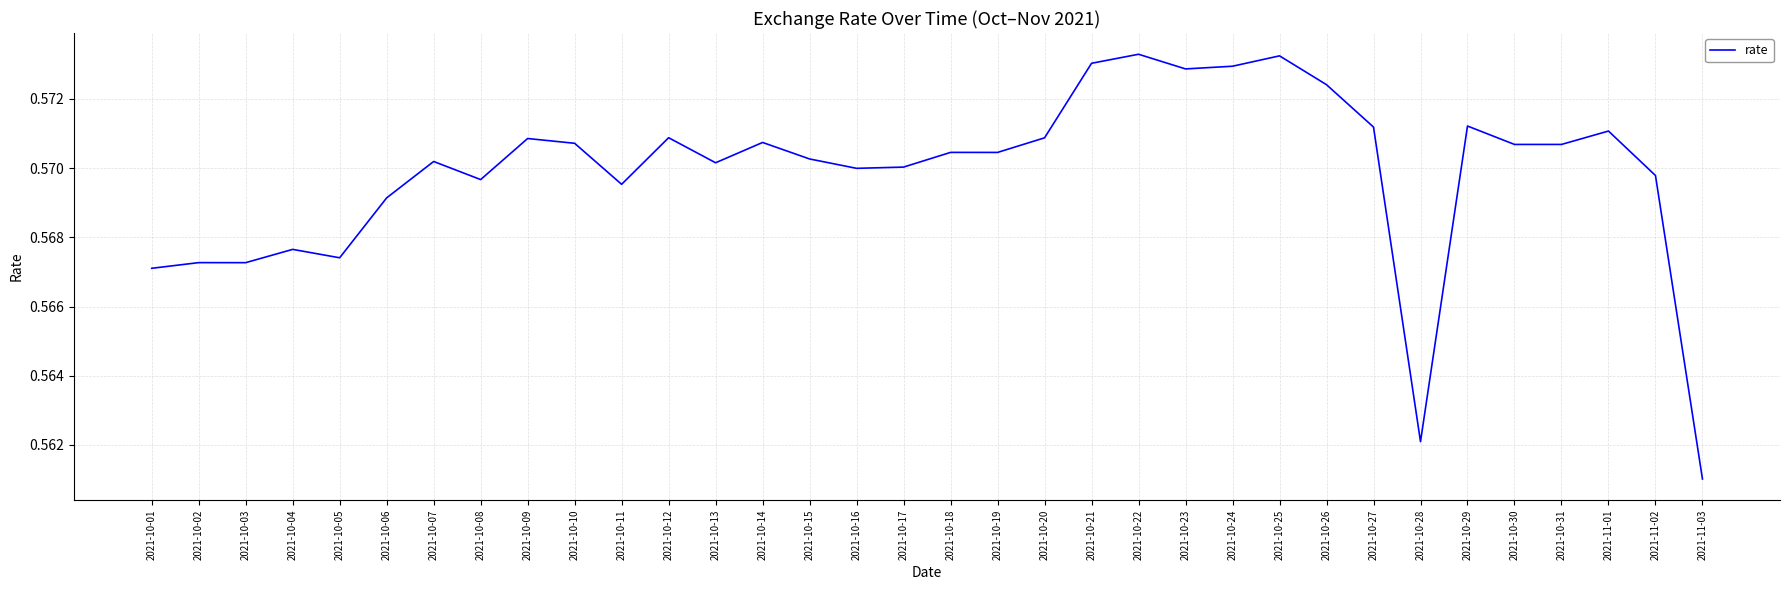

Which label corresponds to the smallest value in the chart?

2021-11-03